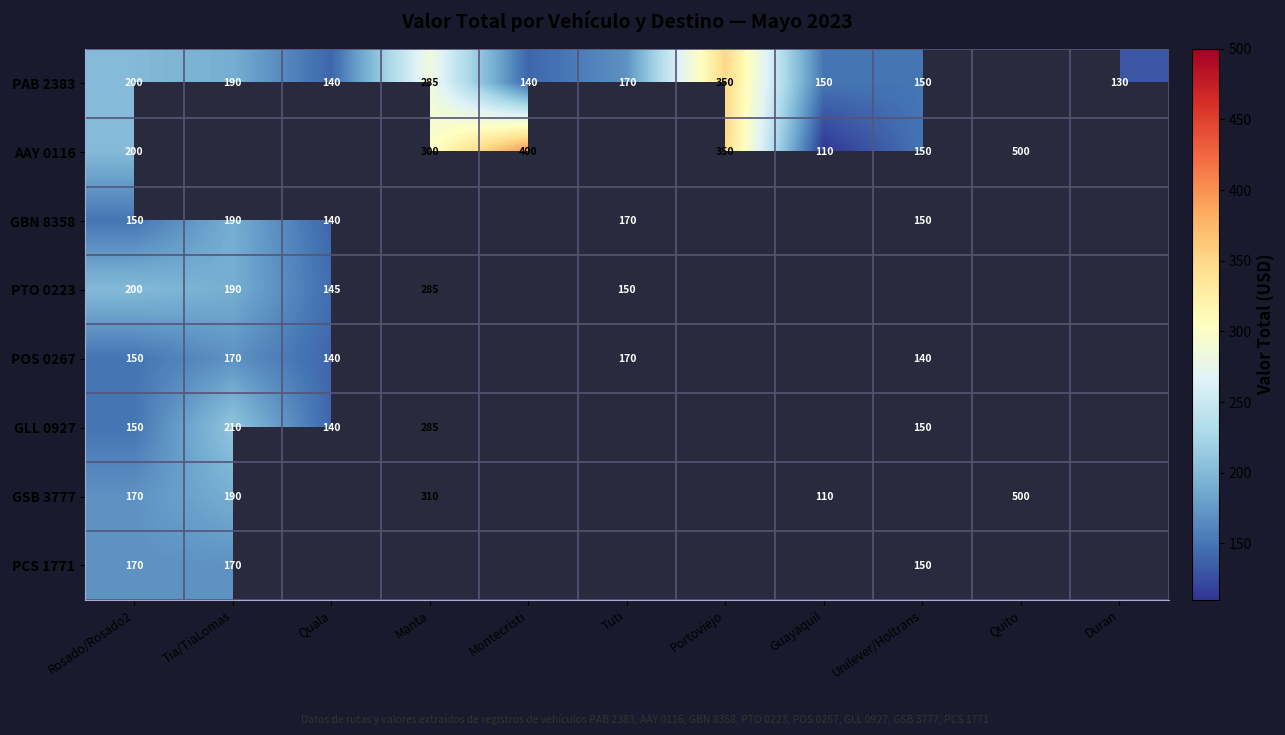

The value of GSB 3777 at Quito is 500. True or false?

True